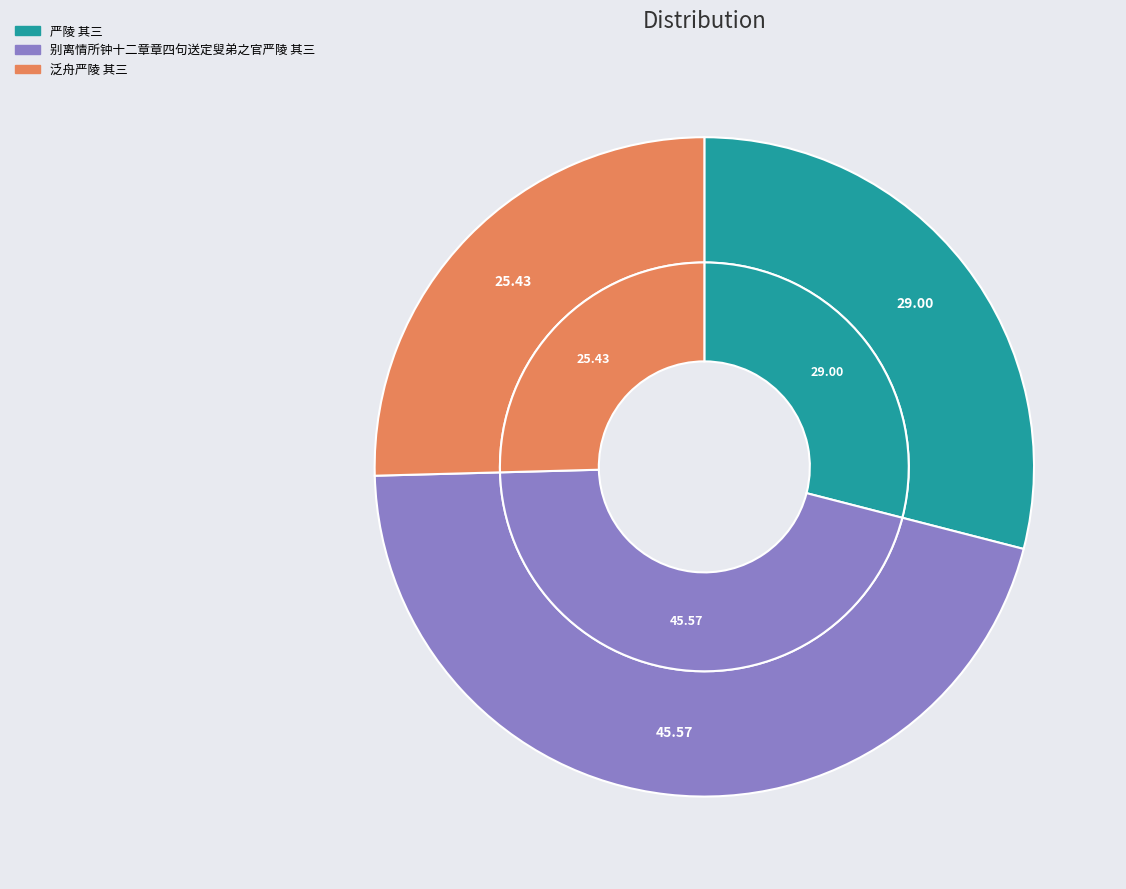

How many segments does this pie chart have?

3